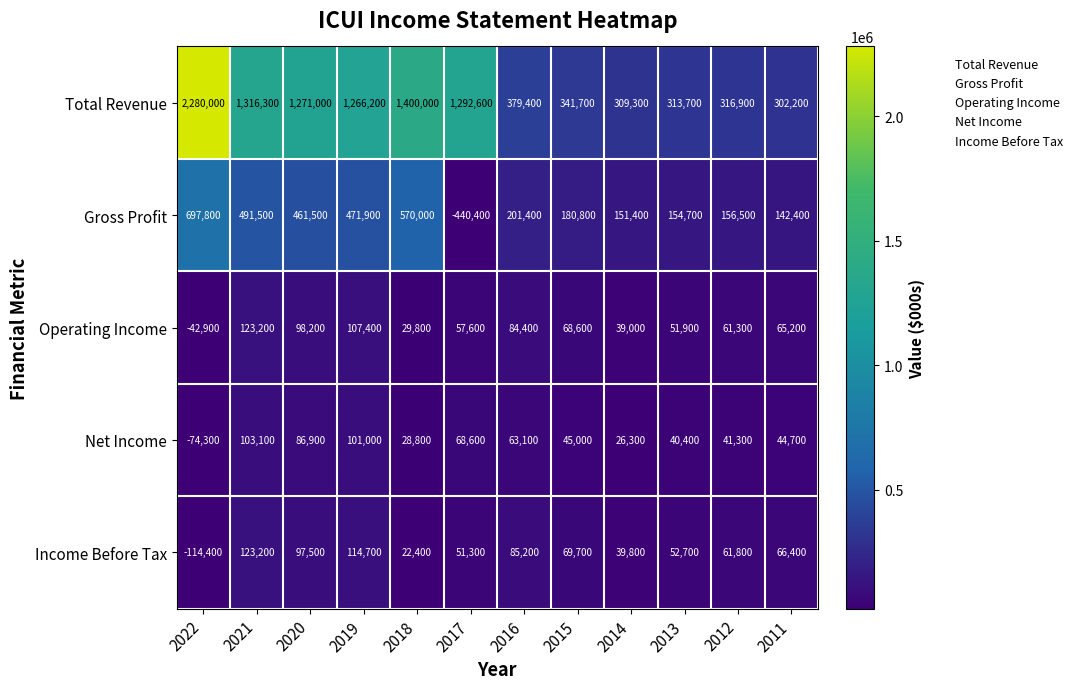

What is the maximum value shown in the chart?

2280000